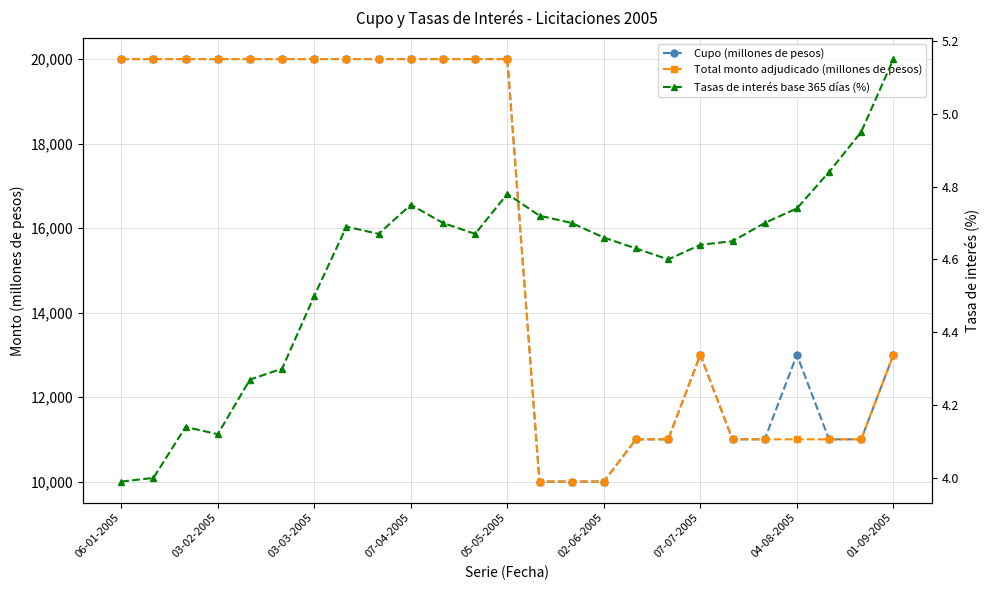

Read the Total monto adjudicado (millones de pesos) value at 02-06-2005.

10000.0